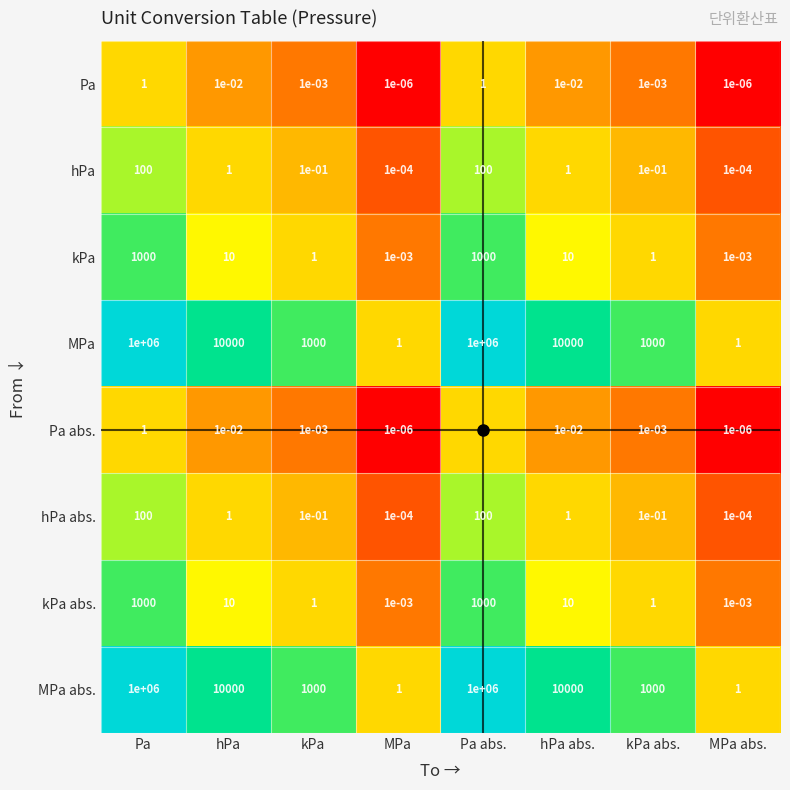

At which label does kPa abs. first exceed 10?

Pa